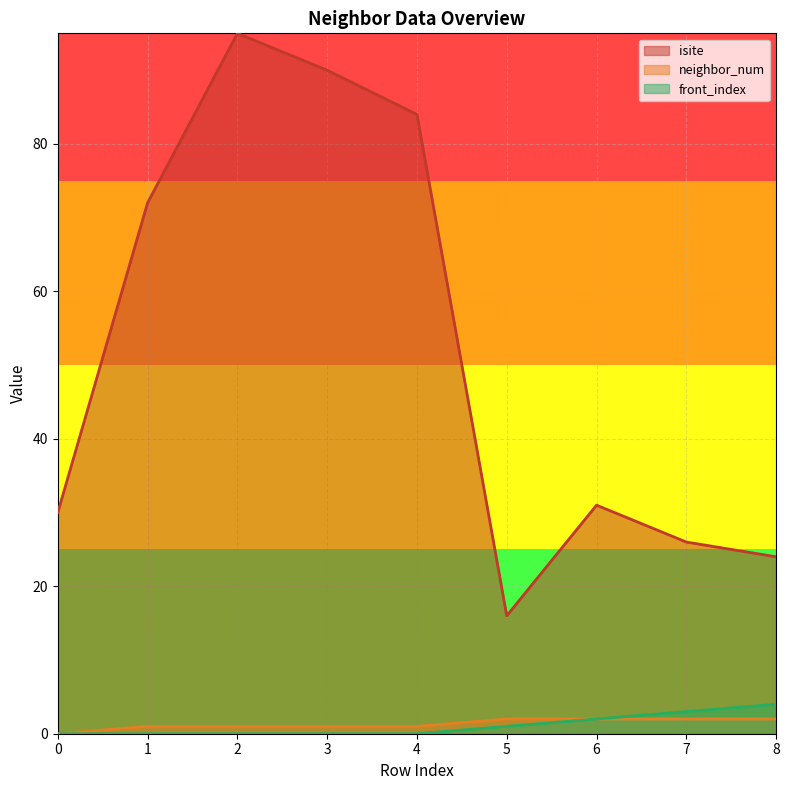

What is the approximate value of isite at 7?

26